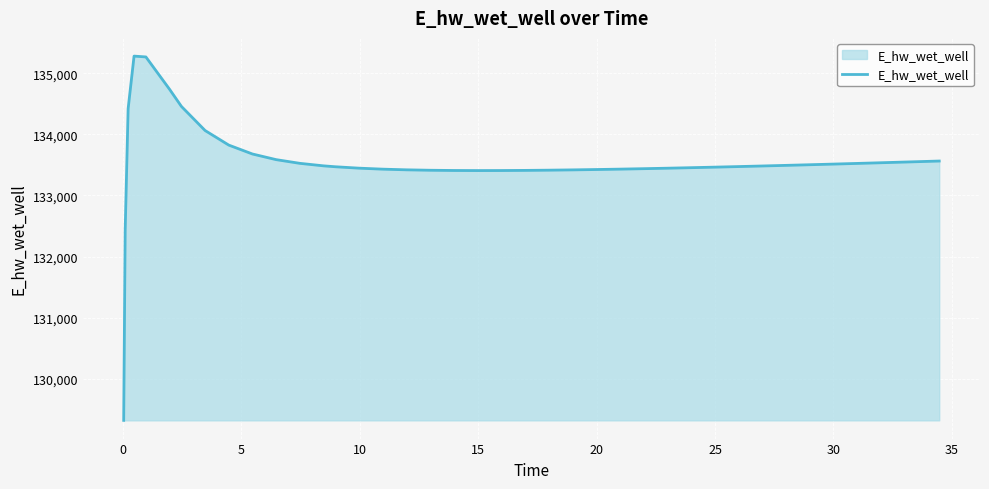

What is the greatest value displayed?

135284.3